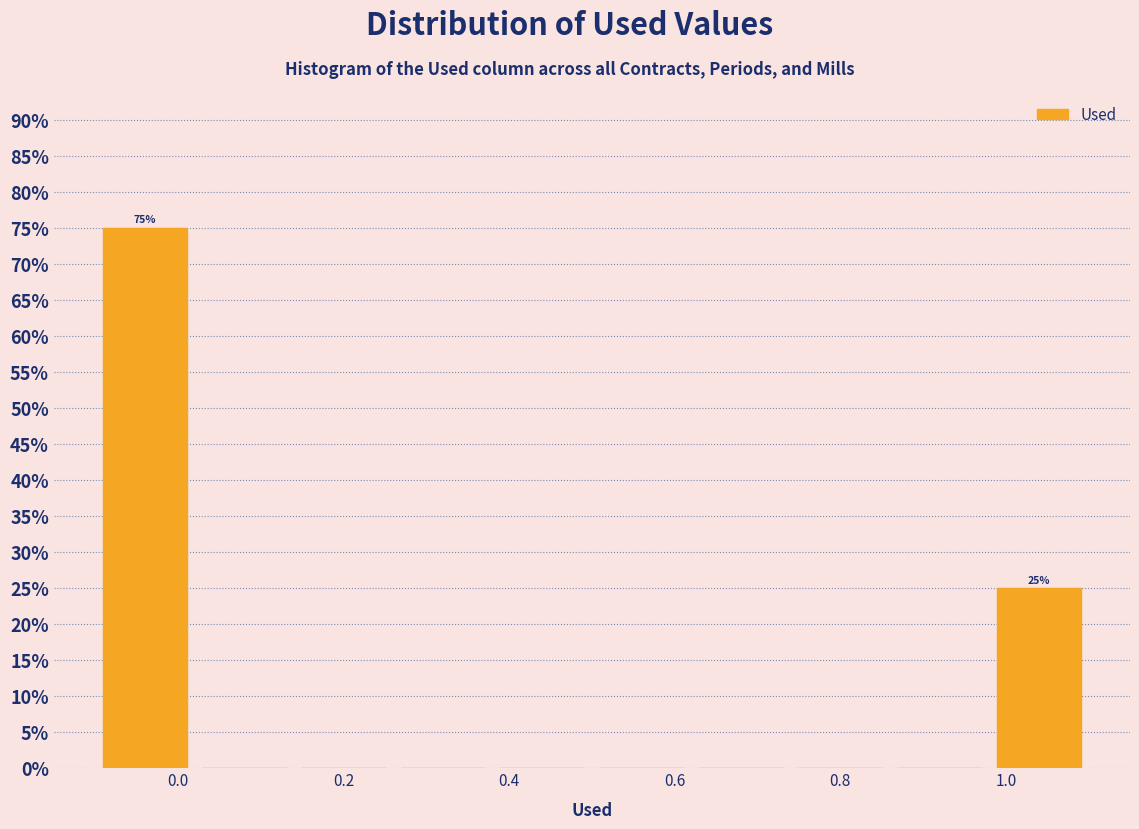

Which range on the x-axis has the tallest bar?

-0.10 to 0.02